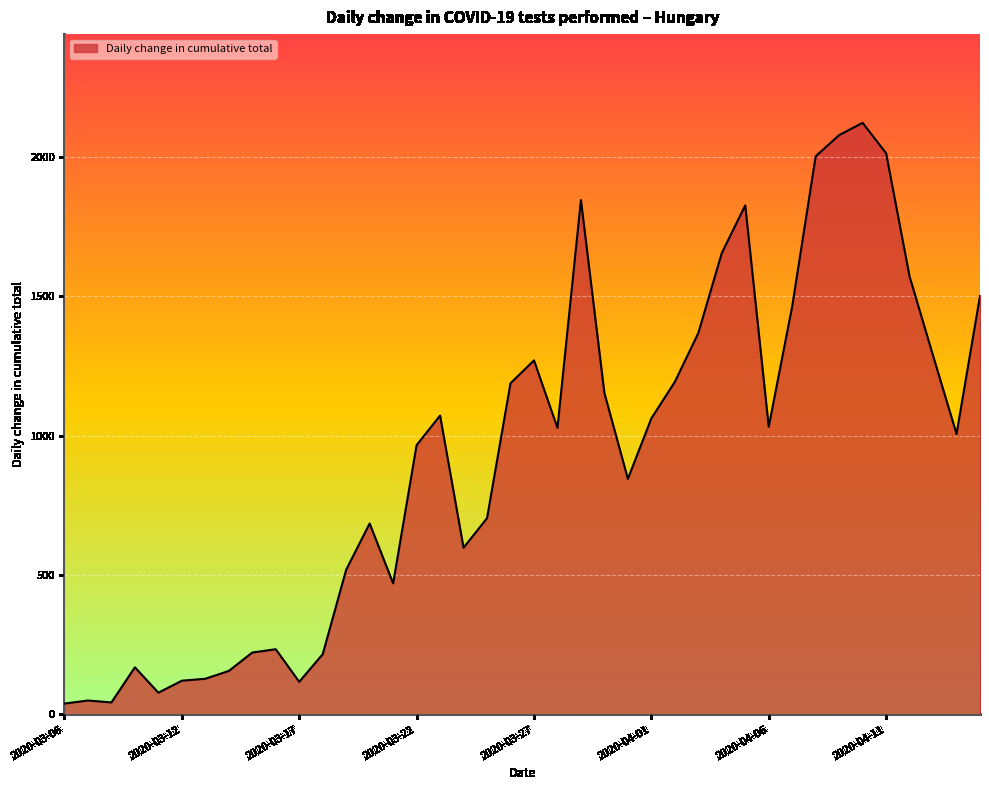

How many categories are shown in the chart?

40